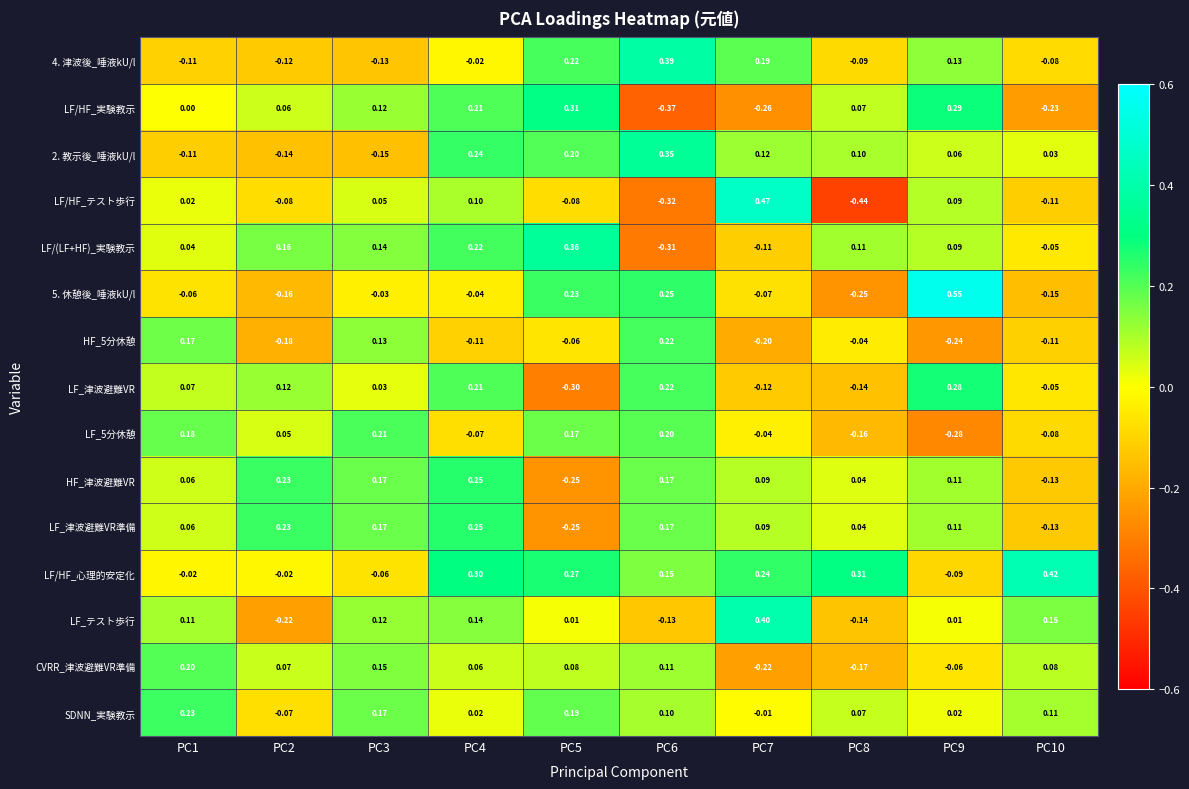

What is the total value across all series at PC1?

0.8